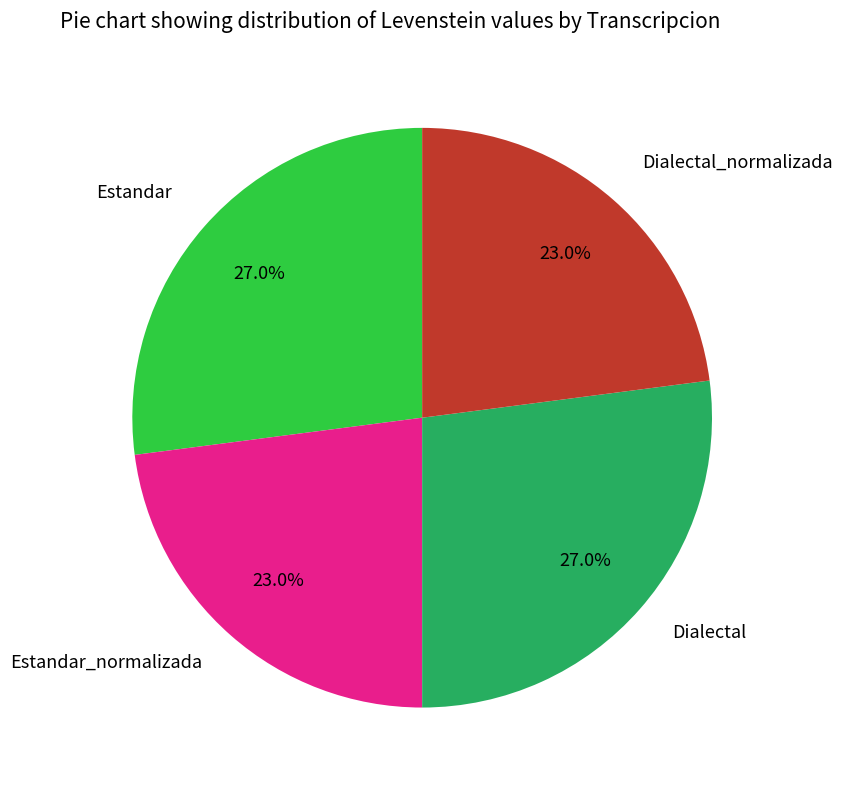

To the nearest percent, what is the average slice percentage?

25%